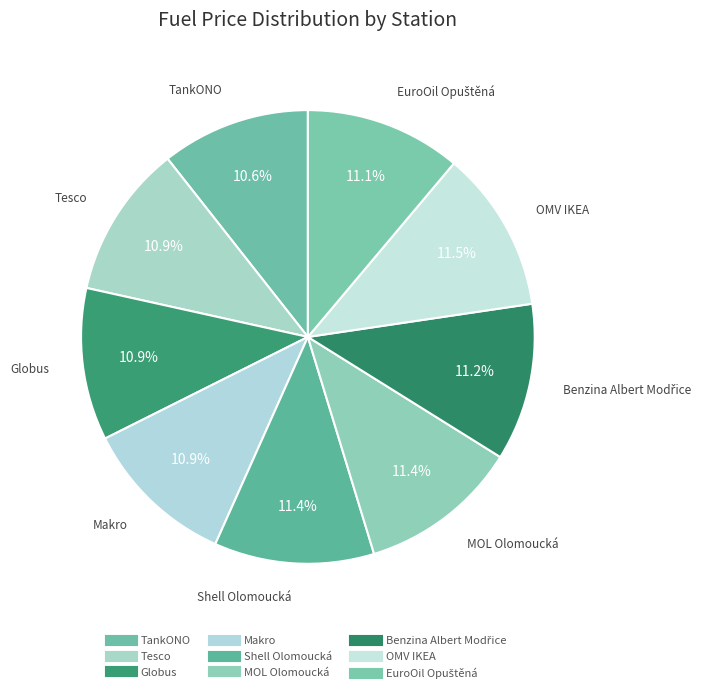

Combined, what portion of the pie is Globus and Tesco?

21.8%